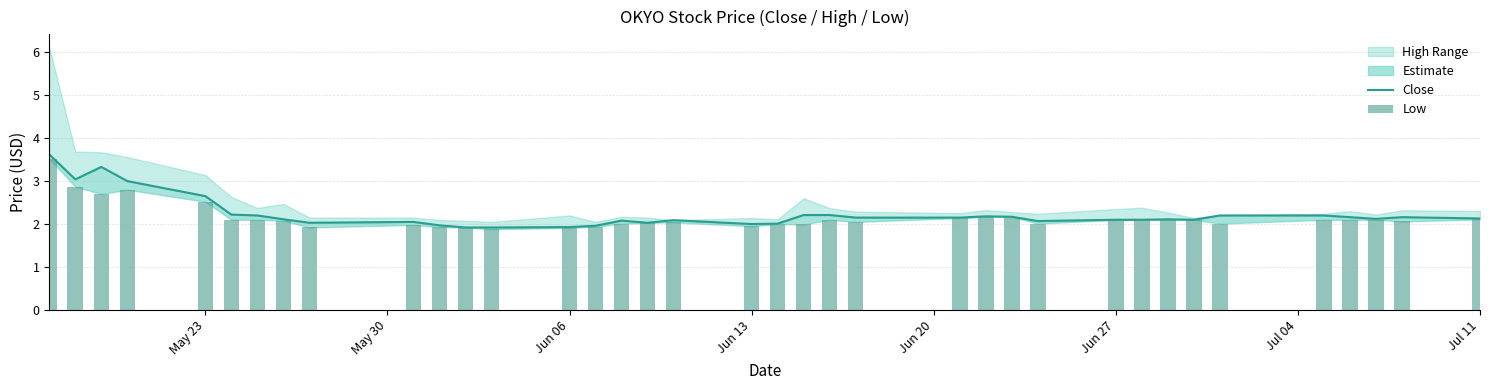

Are the bars grouped side by side (vs. stacked)?

Yes